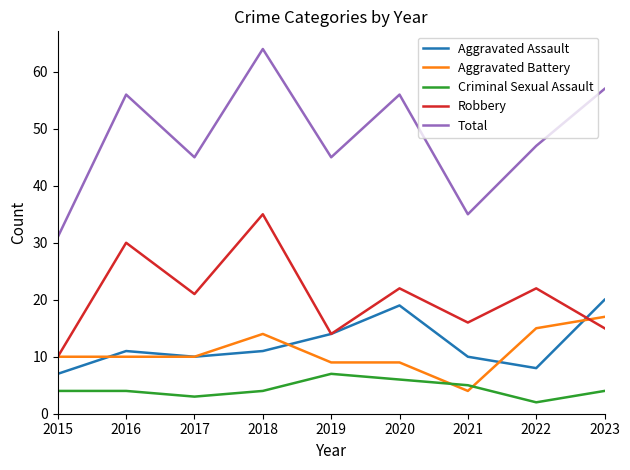

What is the difference between the maximum and minimum values in the Aggravated Battery series?

13